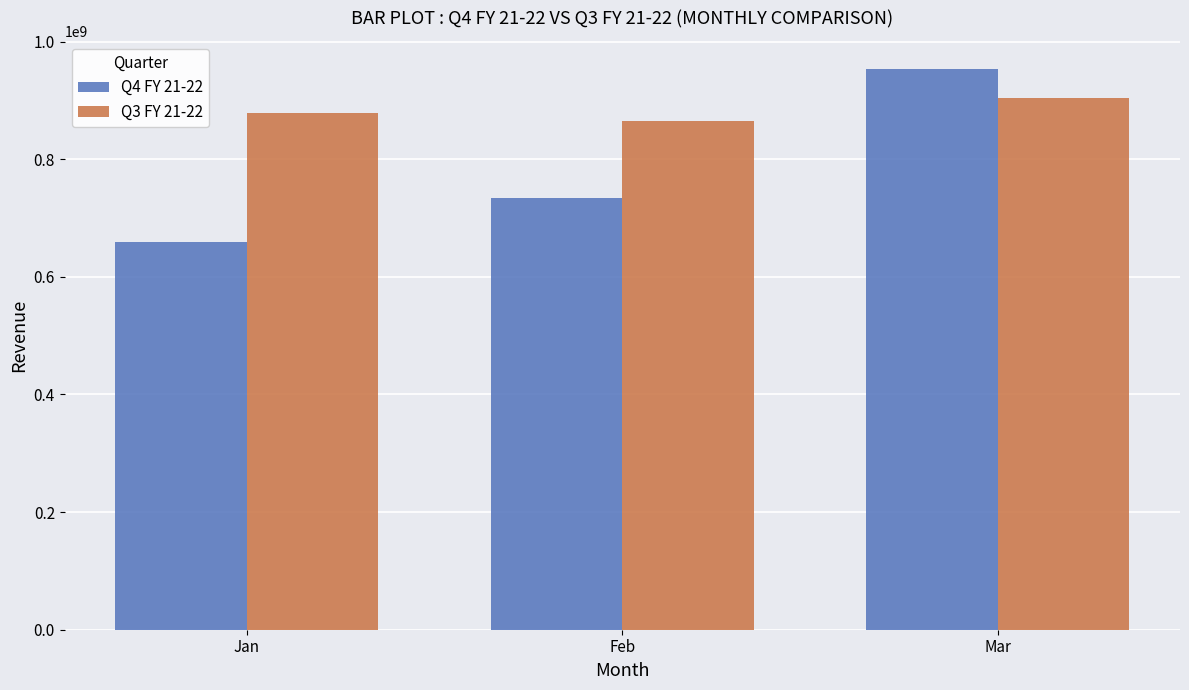

At which label does Q3 FY 21-22 reach its minimum?

Feb